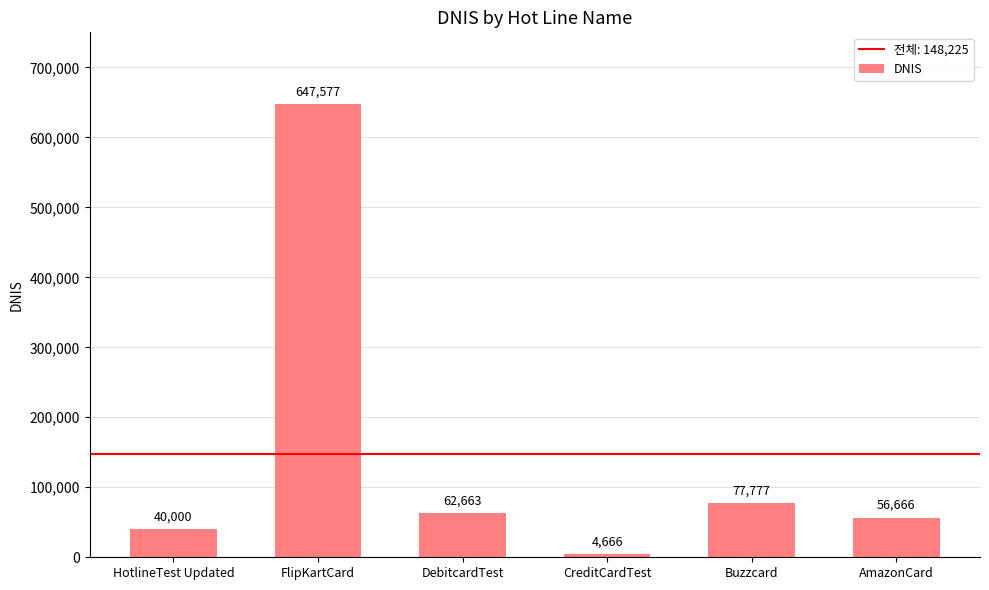

What is the approximate value at FlipKartCard, to the nearest 10?

647580